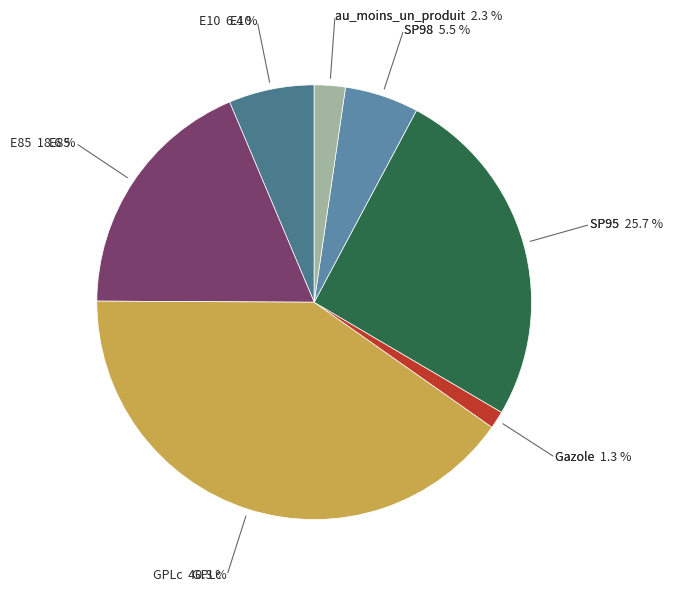

What is the smallest slice in the pie chart?

Gazole